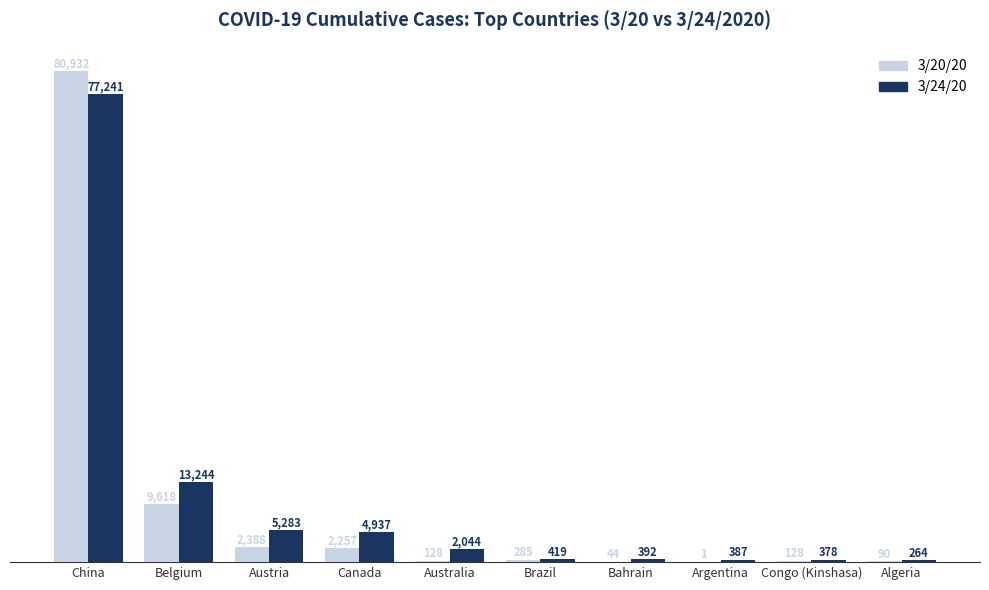

What is the total value across all series at Australia?

2172